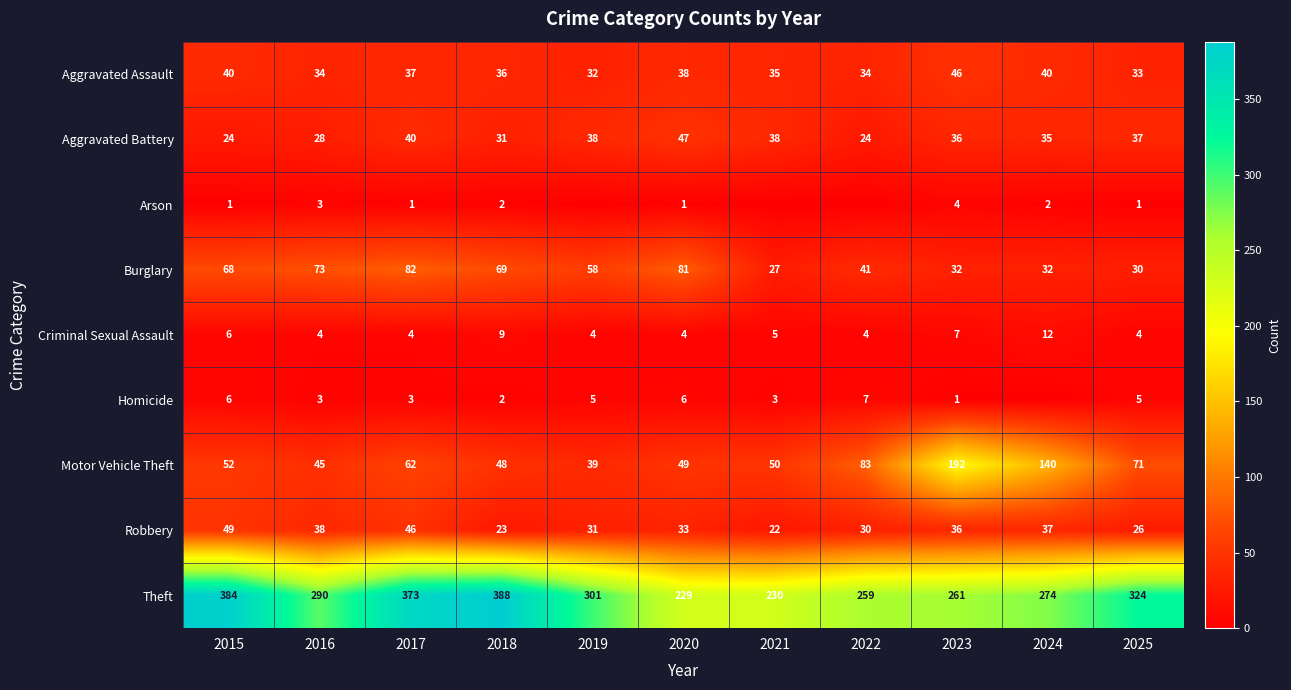

Which has a higher value, 2024 or 2018?

2024